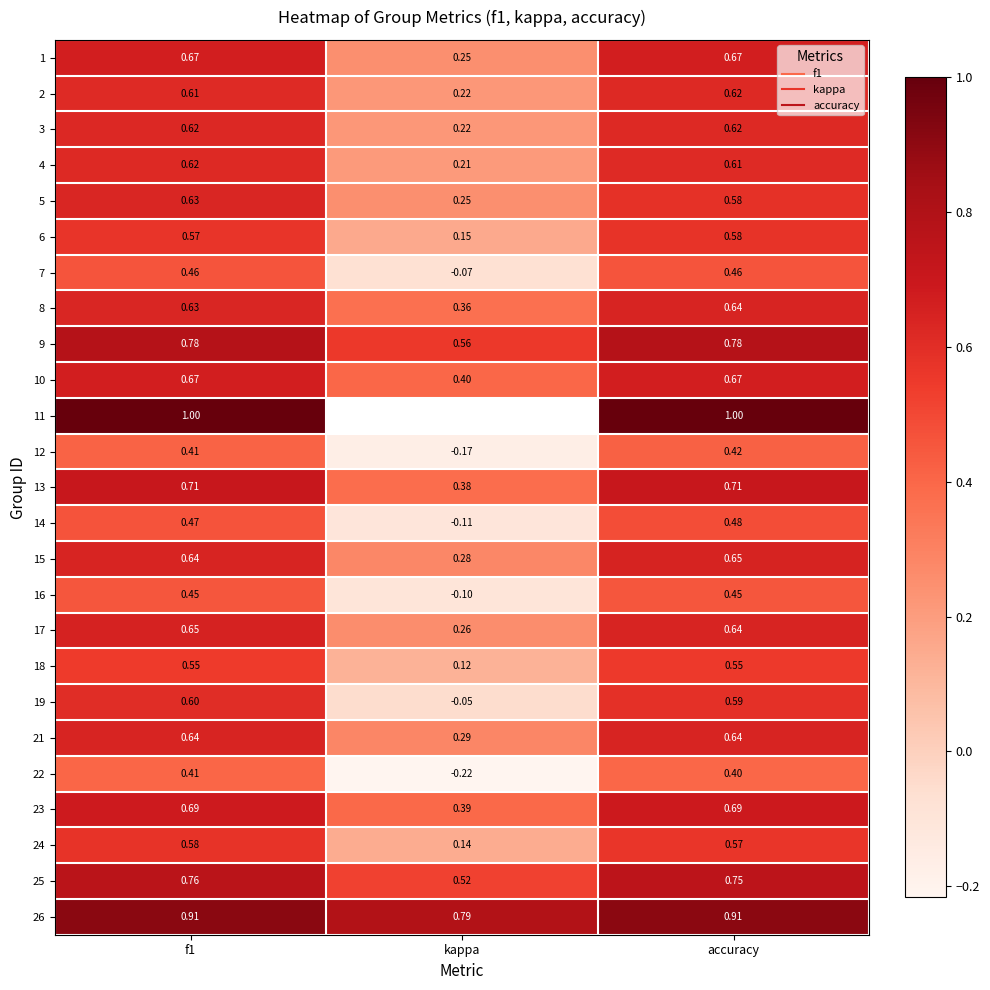

The value of 6 at f1 is 0.6. True or false?

True